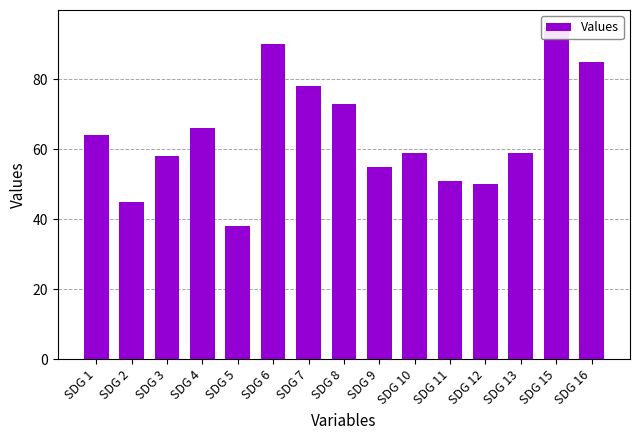

The value at SDG 12 is 71. True or false?

False